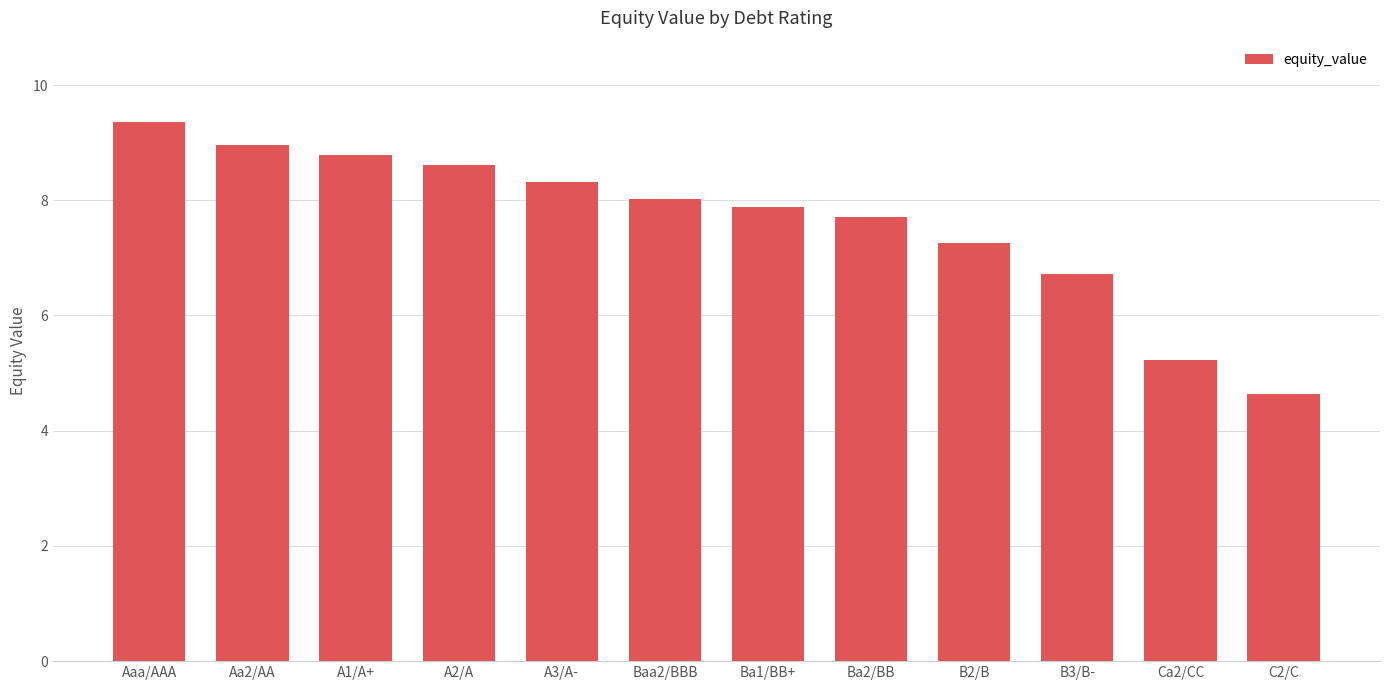

At which label does the data first exceed 8?

Aaa/AAA